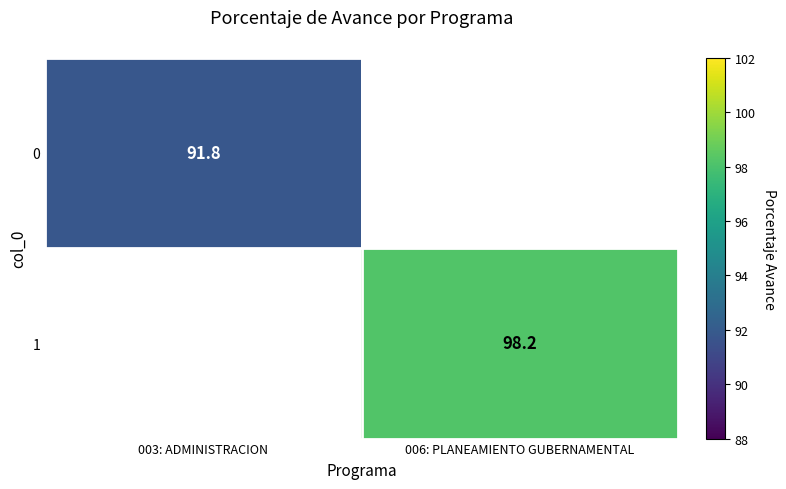

The value of 0 at 003: ADMINISTRACION is 91.8. True or false?

True